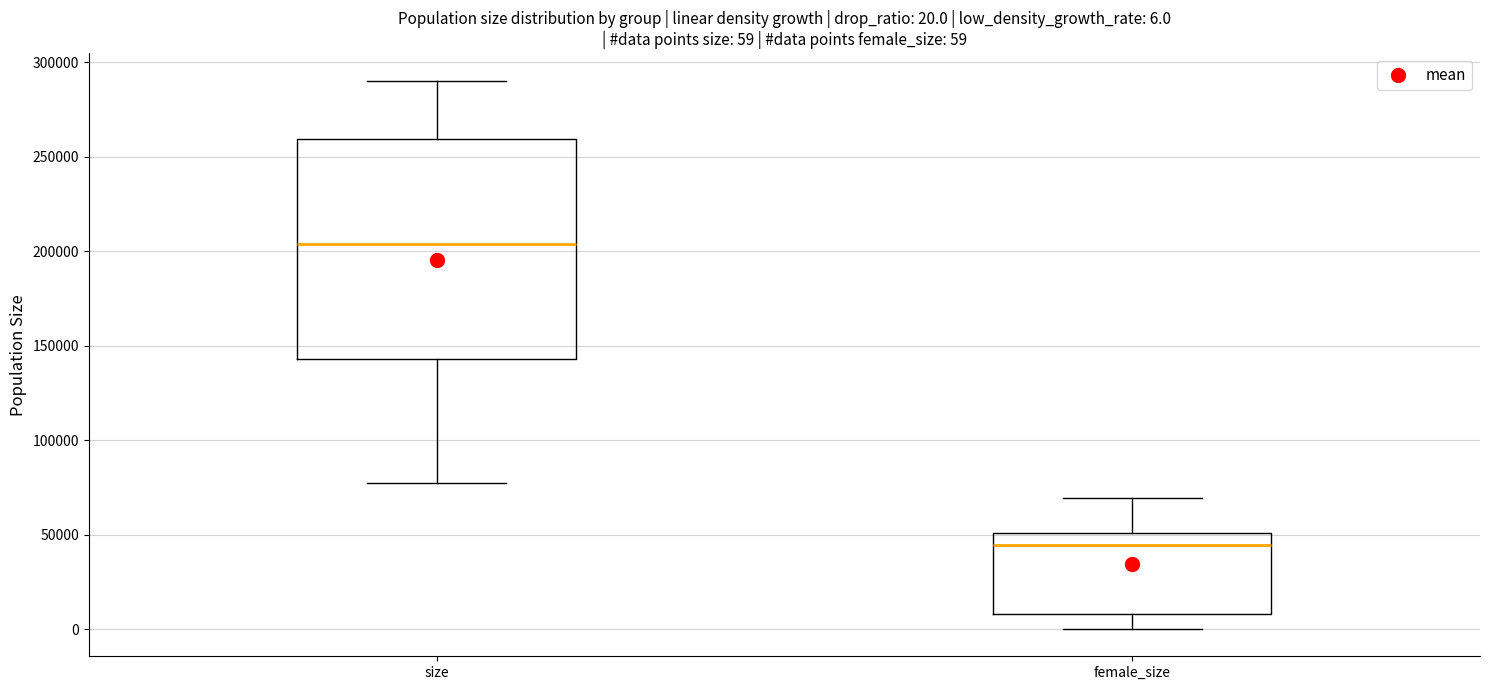

Which box is the tallest, from its lower edge to its upper edge?

size